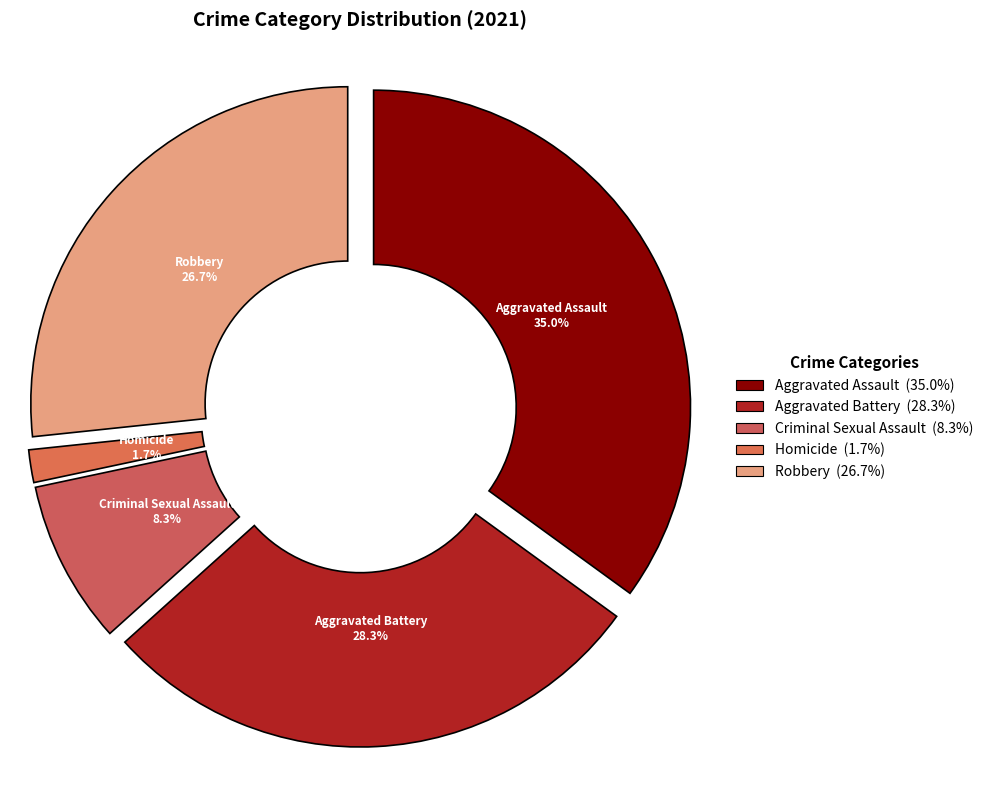

To the nearest percent, what percentage of the pie is Aggravated Assault?

35%